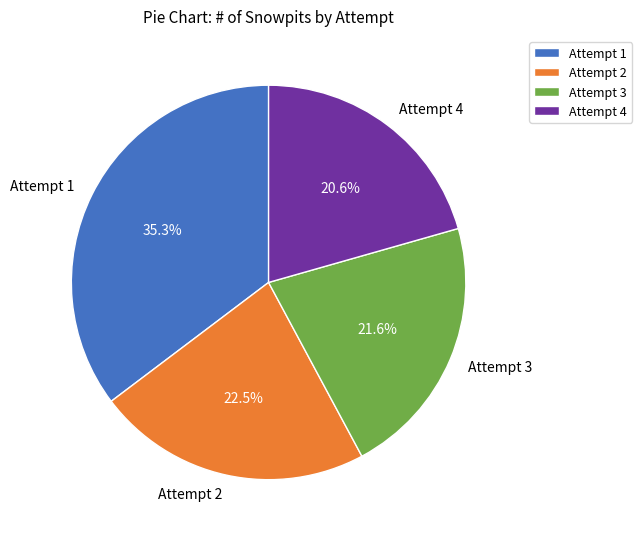

What is the largest slice in the pie chart?

Attempt 1